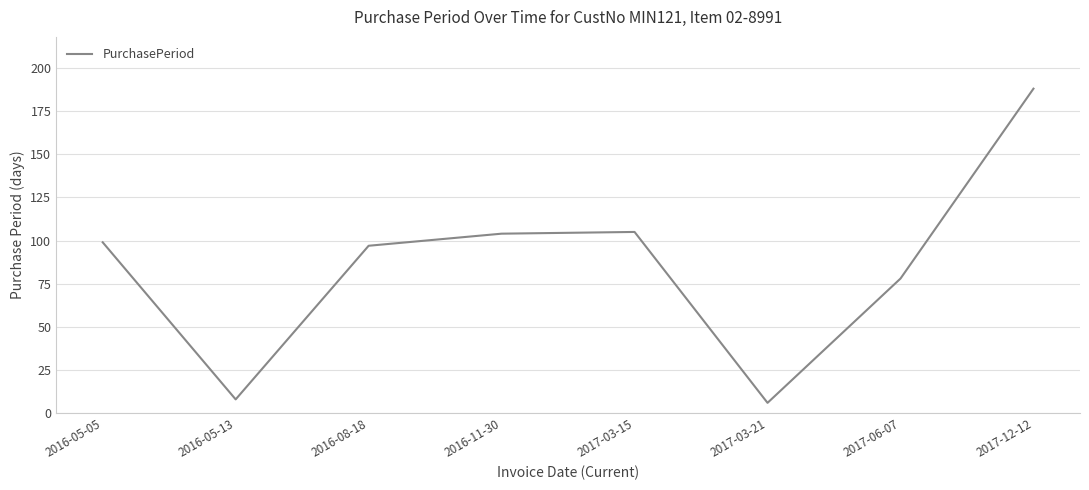

What is the change in value from 2016-08-18 to 2017-03-15?

+8